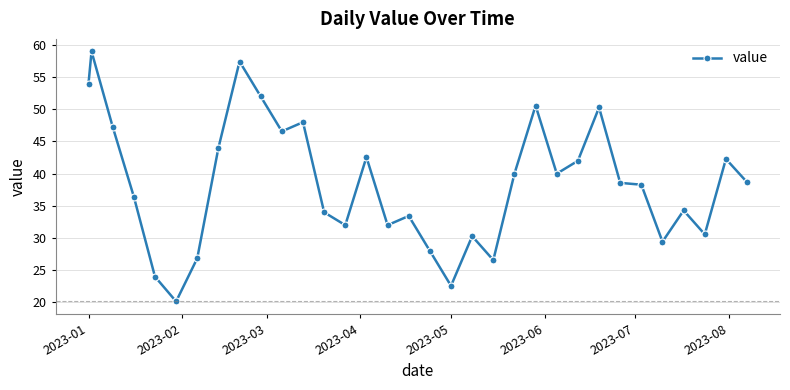

What is the difference between the maximum and minimum values?

38.9